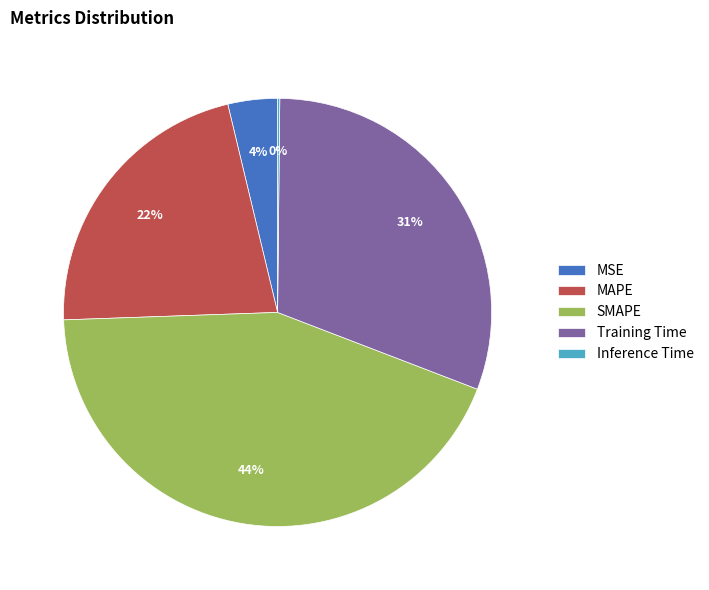

To the nearest percent, what portion does MSE represent?

4%